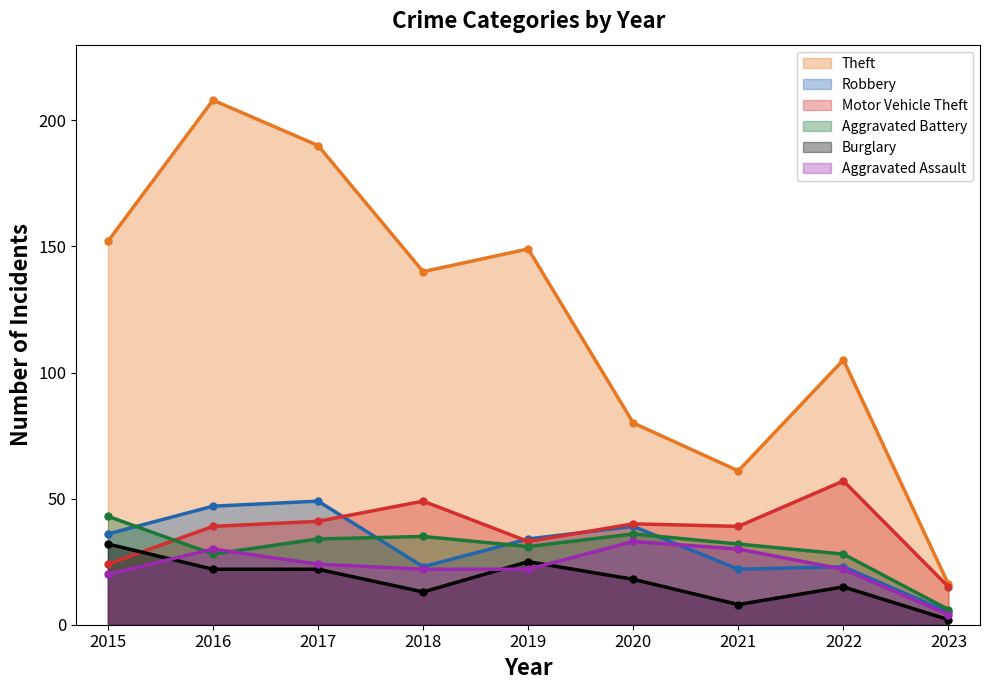

What is the value of the Robbery point at the 4th from the left?

23